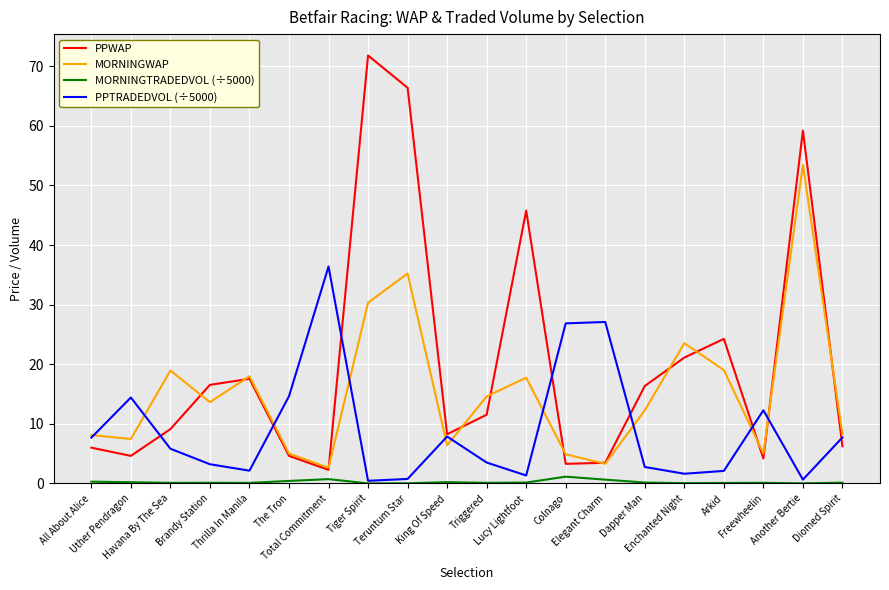

Which series has the widest spread of values?

PPWAP